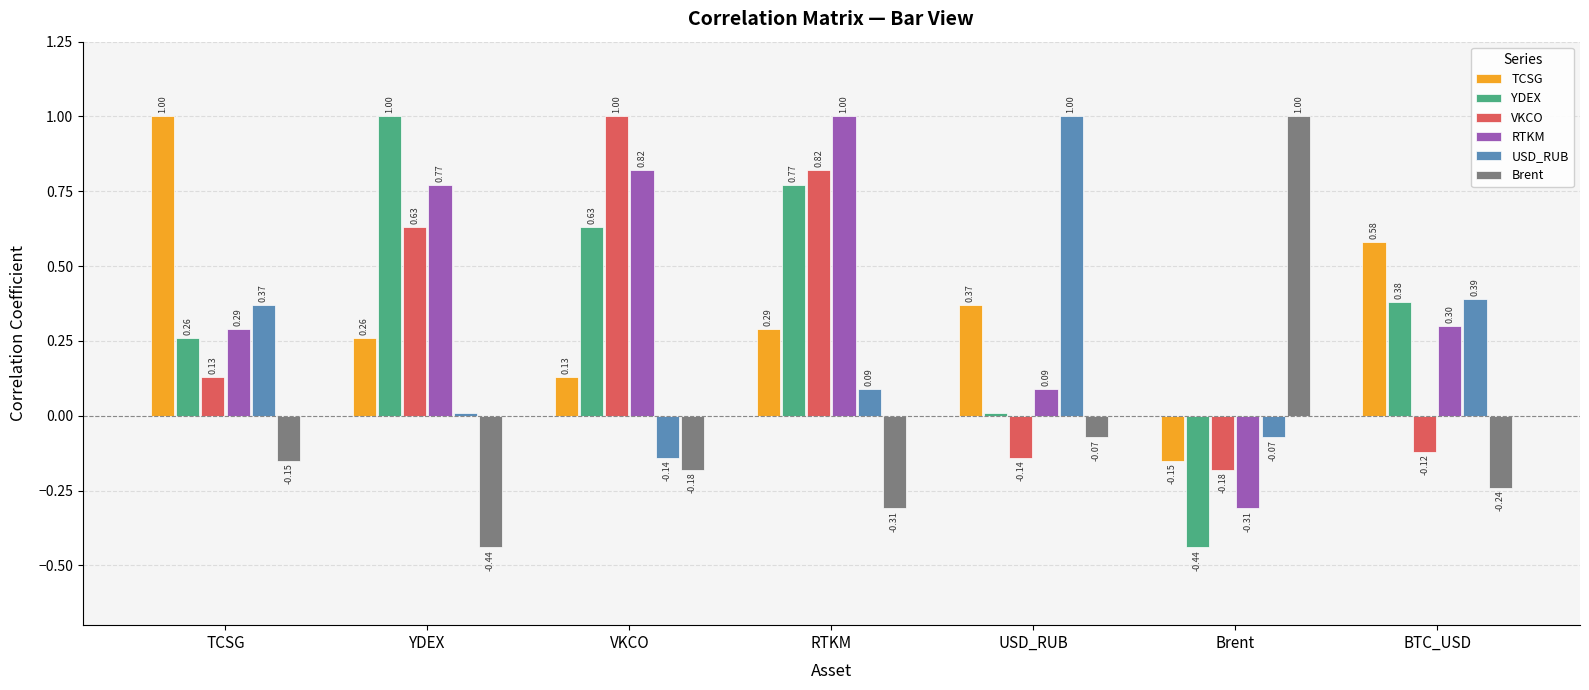

Which series changed the most between USD_RUB and BTC_USD?

USD_RUB